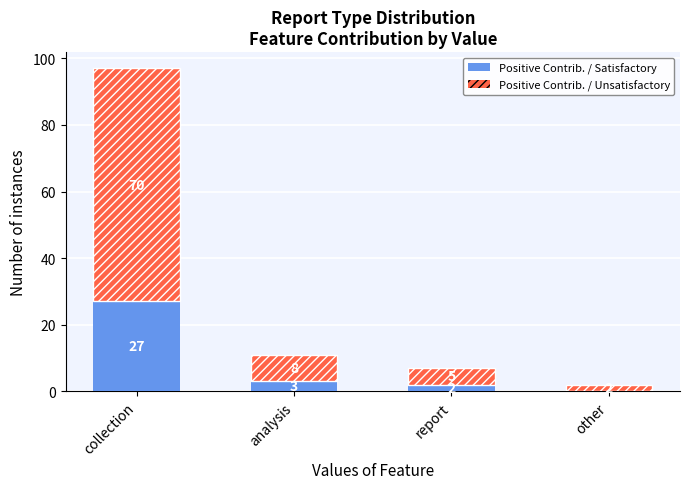

At which category is the sum across all series the highest?

collection